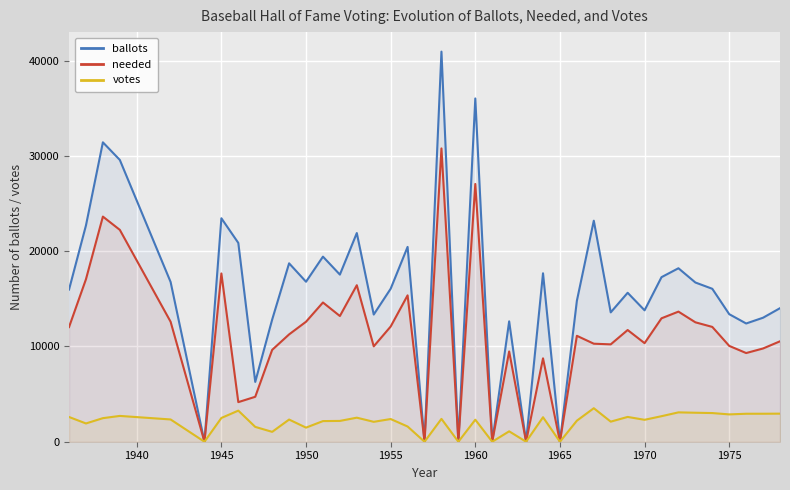

Which series has the widest spread of values?

ballots